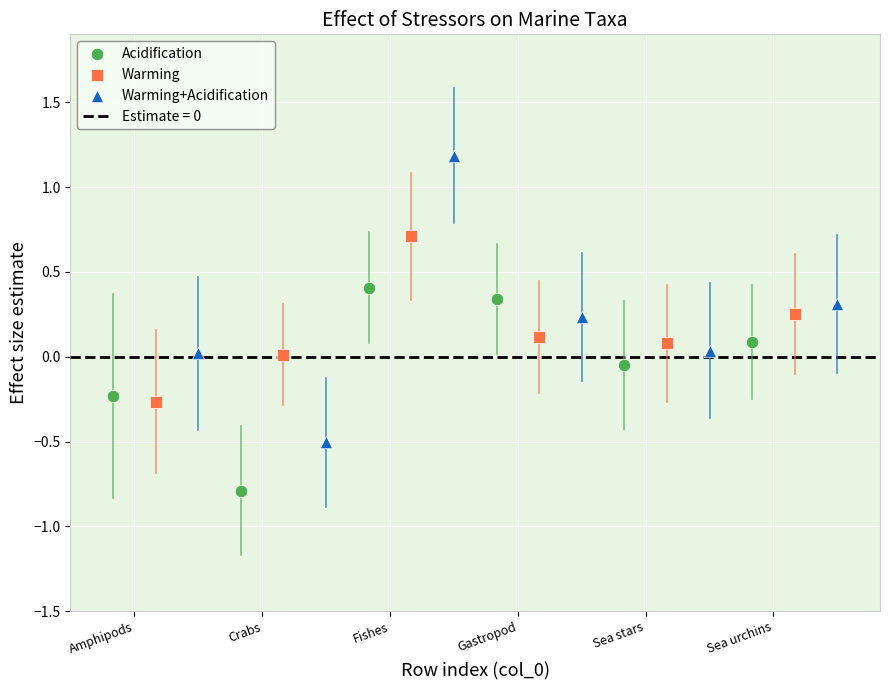

Which series contains the lowest Y value?

Acidification